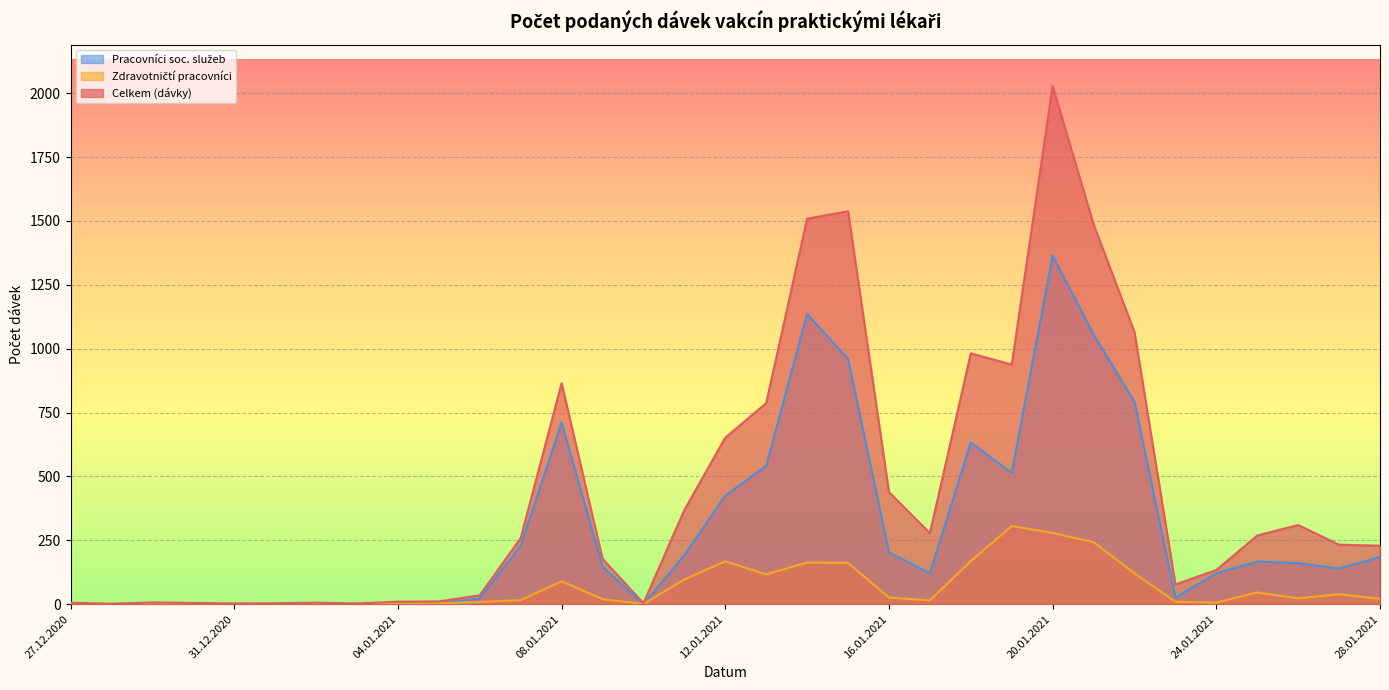

List the labels in order of Zdravotničtí pracovníci value, smallest first.

01.01.2021, 03.01.2021, 27.12.2020, 28.12.2020, 31.12.2020, 02.01.2021, 10.01.2021, 04.01.2021, 29.12.2020, 30.12.2020, 05.01.2021, 24.01.2021, 06.01.2021, 23.01.2021, 17.01.2021, 07.01.2021, 09.01.2021, 28.01.2021, 26.01.2021, 16.01.2021, 27.01.2021, 25.01.2021, 08.01.2021, 11.01.2021, 13.01.2021, 22.01.2021, 15.01.2021, 14.01.2021, 12.01.2021, 18.01.2021, 21.01.2021, 20.01.2021, 19.01.2021